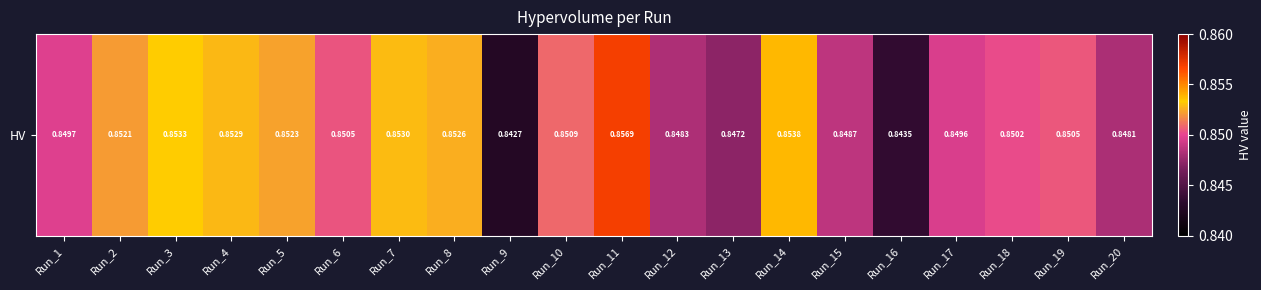

Is it true that the value at Run_17 is 0.3?

False